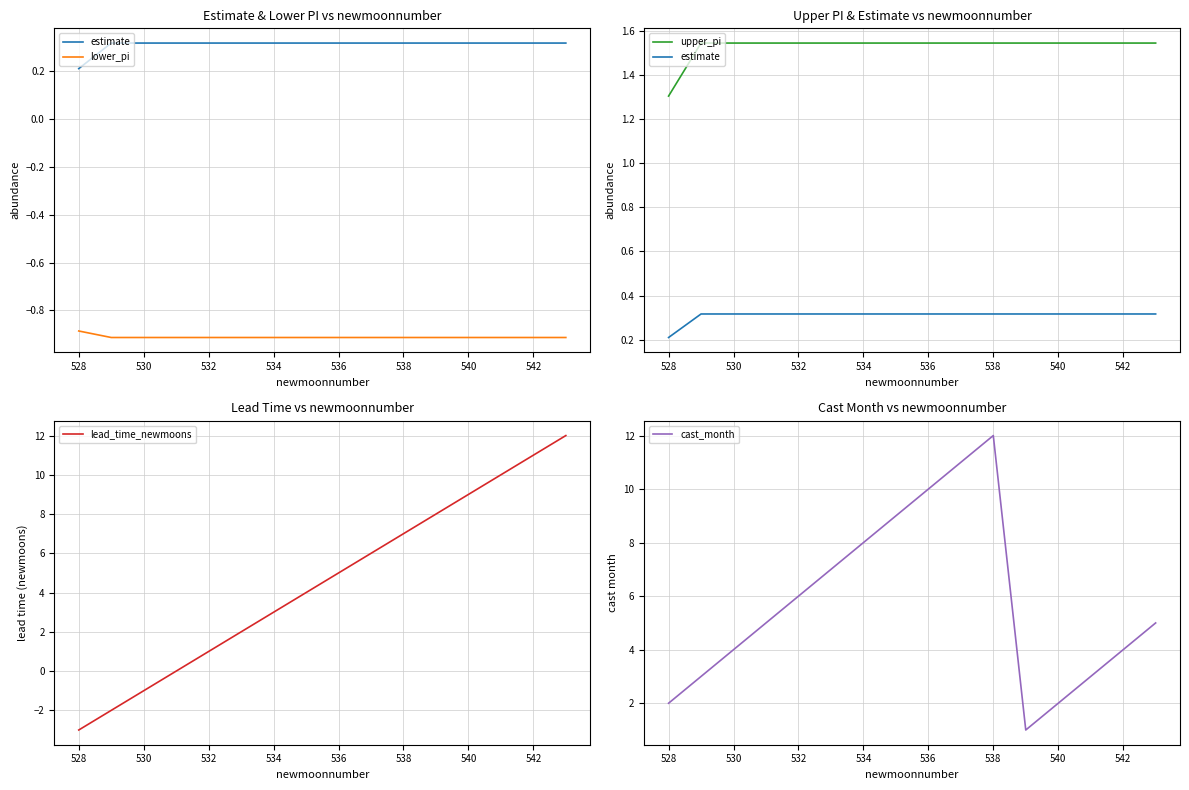

Rank the series by their average value, from lowest to highest.

lower_pi, estimate, upper_pi, lead_time_newmoons, cast_month